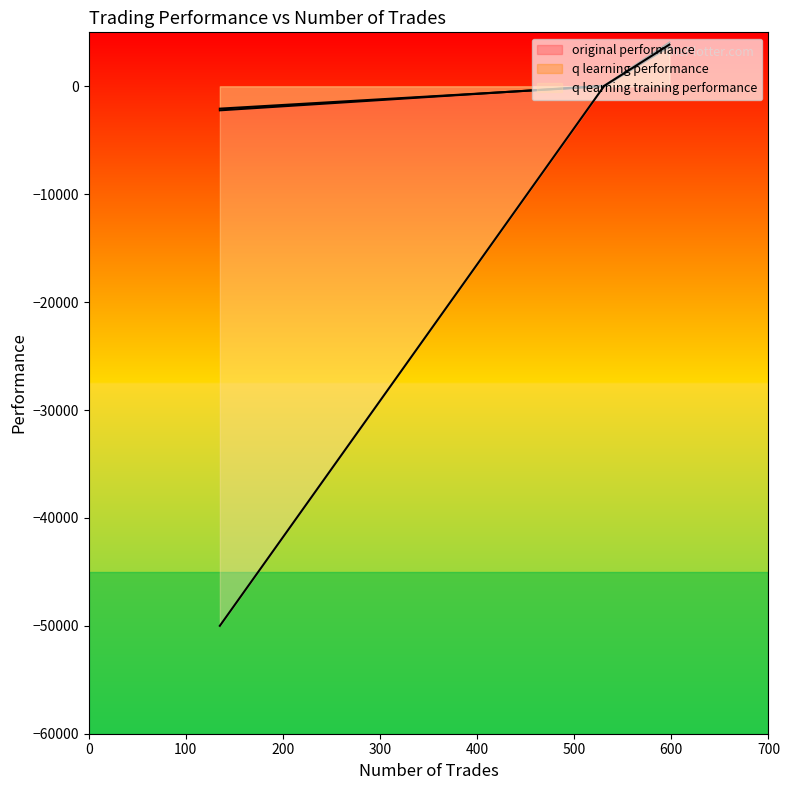

Where does the original performance series first go above 52?

531